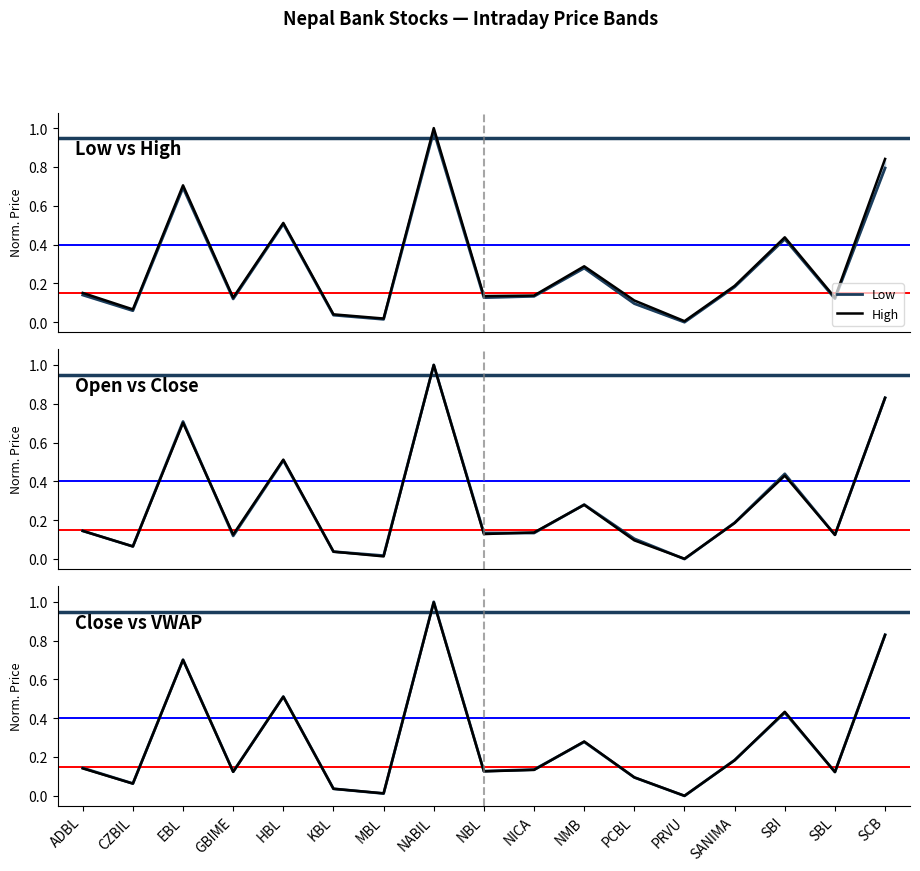

What is the value of the Low point at the 5th from the left?

0.5